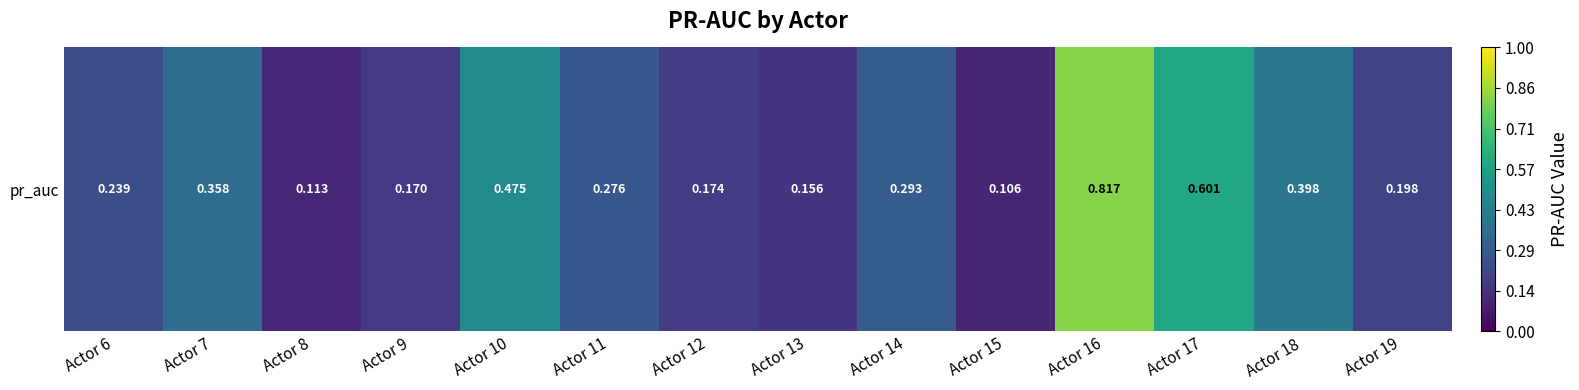

Reading left to right, what are all the values shown in this chart?

0.2	0.4	0.1	0.2	0.5	0.3	0.2	0.2	0.3	0.1	0.8	0.6	0.4	0.2